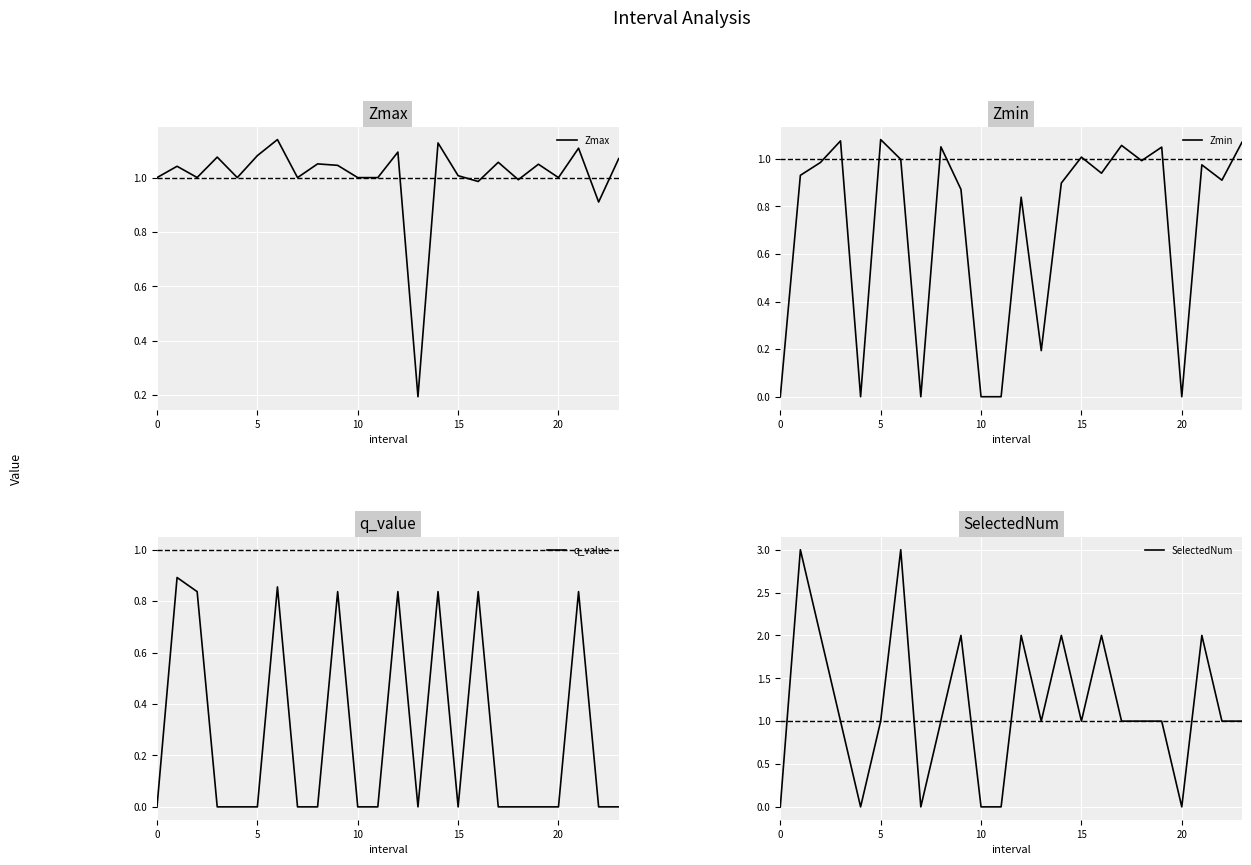

How many values in the Zmax series exceed 1?

14